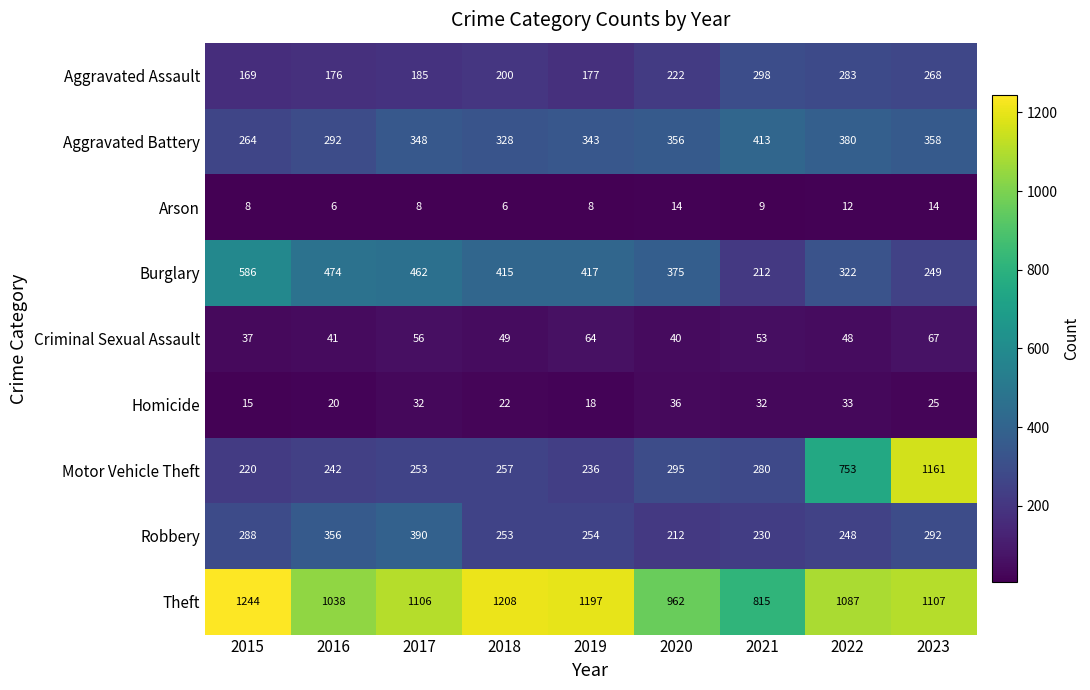

Count the Arson values in the range 8 to 12.

5